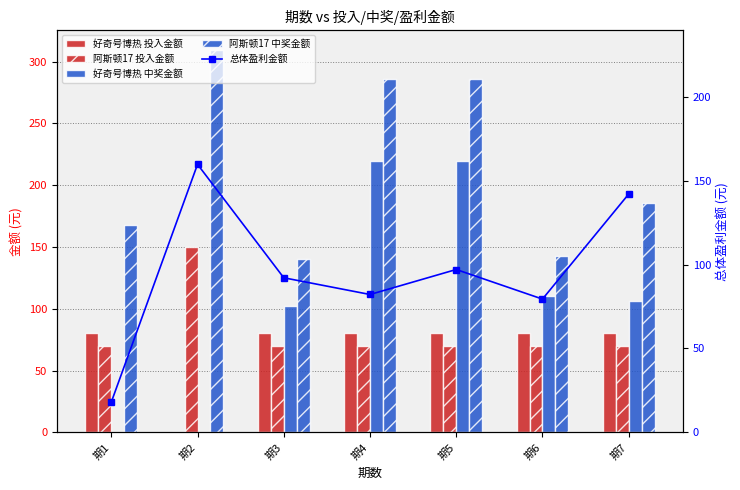

What is the difference between the second highest and second lowest values in the 总体盈利金额 series?

62.6